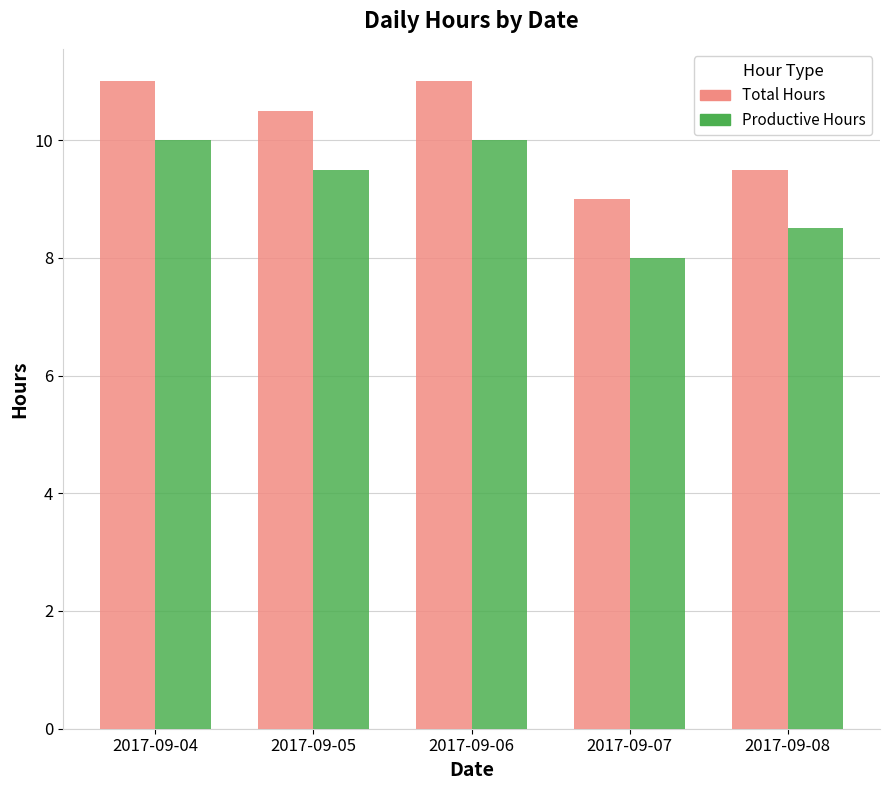

The value of Total Hours at 2017-09-05 is 18.5. True or false?

False